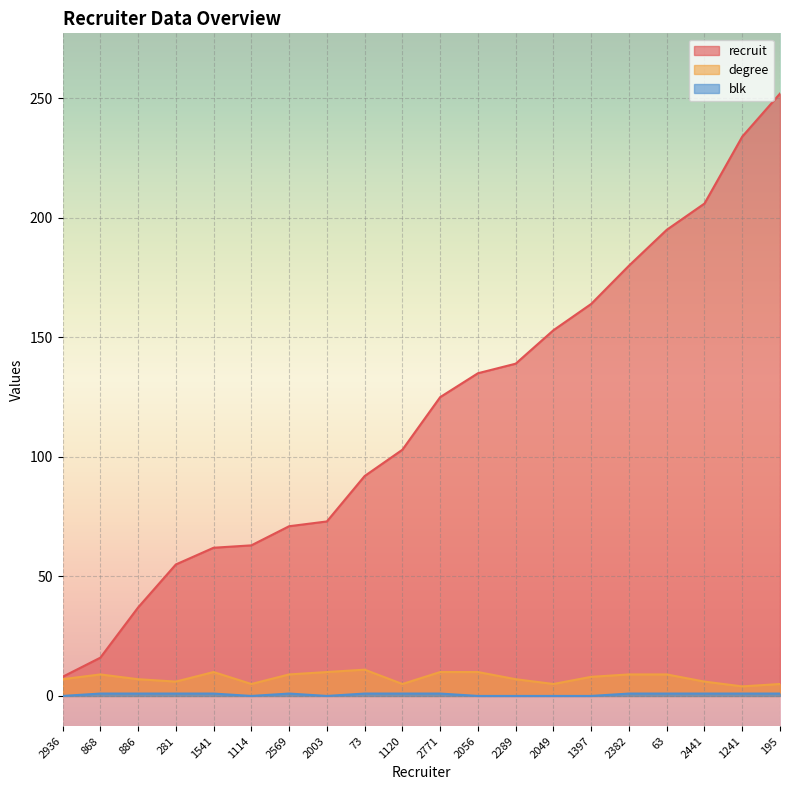

True or false: blk and degree intersect in this chart.

False